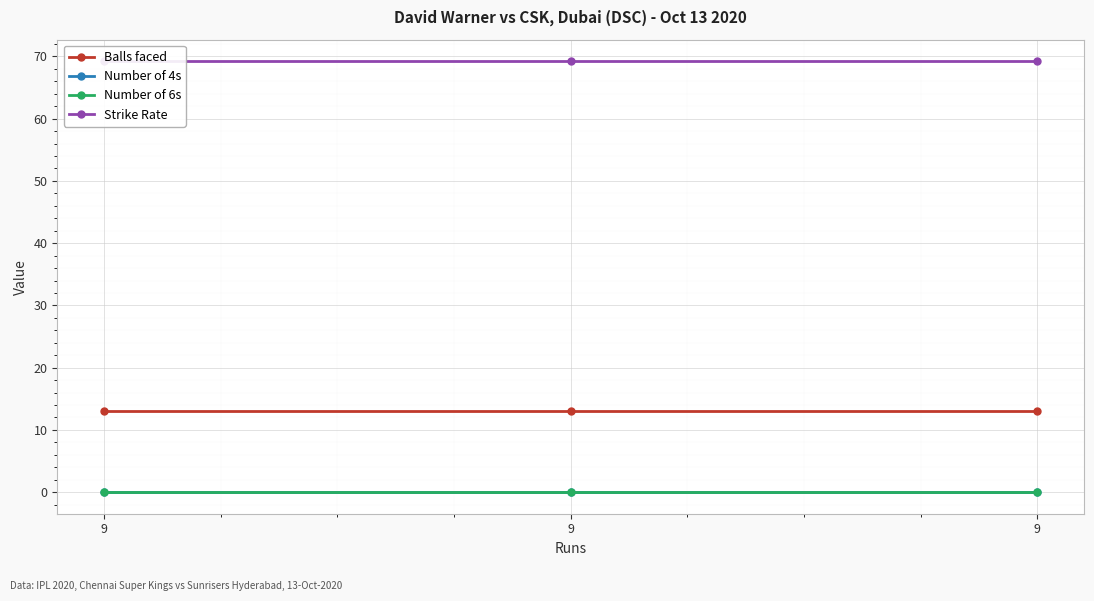

Reading right to left, list all the values displayed in this chart.

Balls faced: 13.0	13.0	13.0
Number of 4s: 0.0	0.0	0.0
Number of 6s: 0.0	0.0	0.0
Strike Rate: 69.2	69.2	69.2